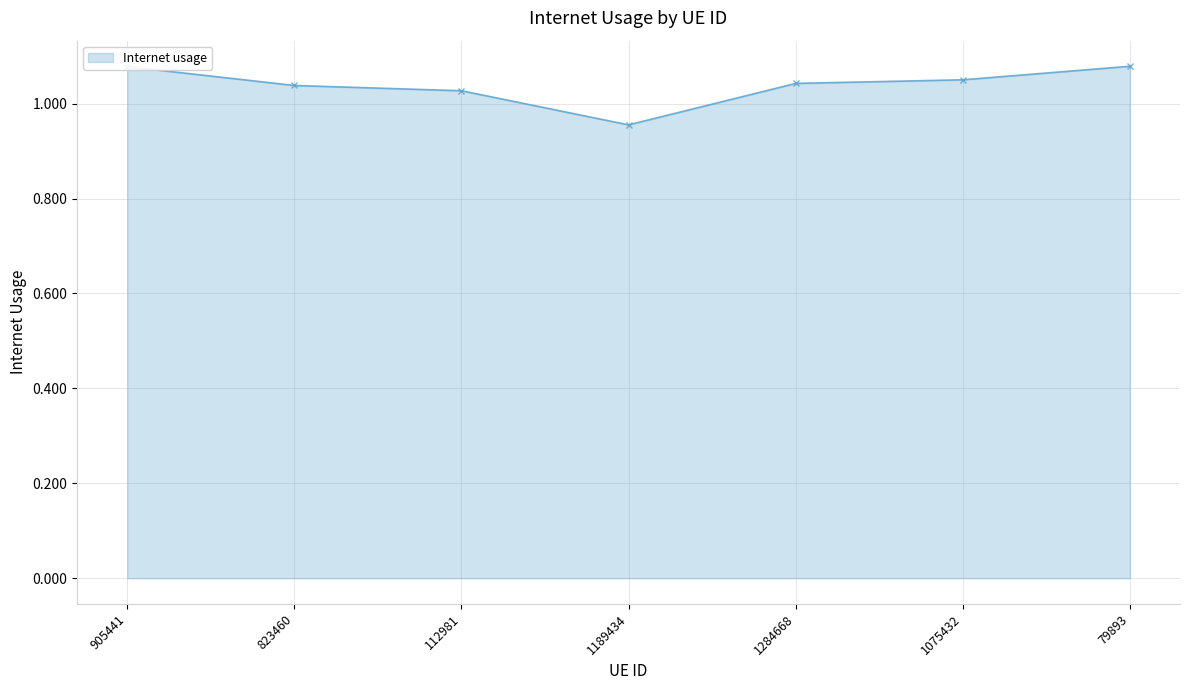

The value at 112981 is 0.3. True or false?

False